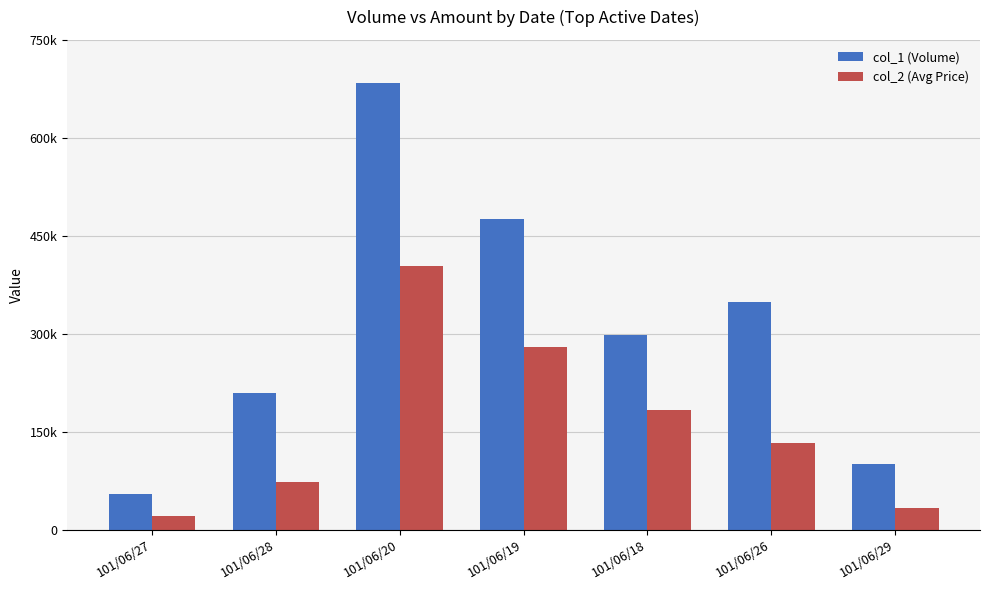

What are all the series names shown in the legend?

col_1 (Volume), col_2 (Avg Price)